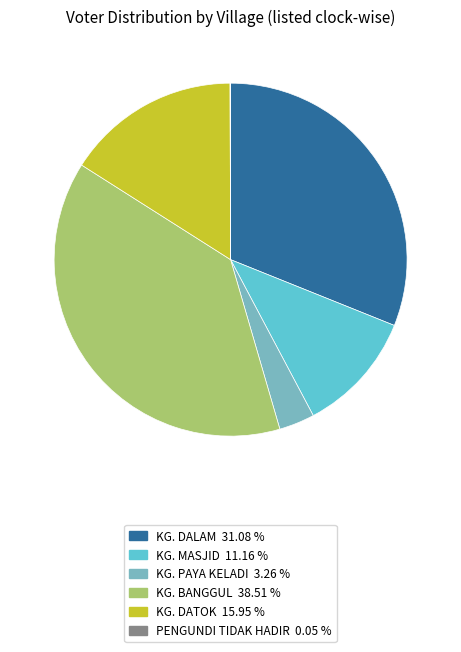

Do KG. DATOK and KG. MASJID together represent more than half of the pie?

No